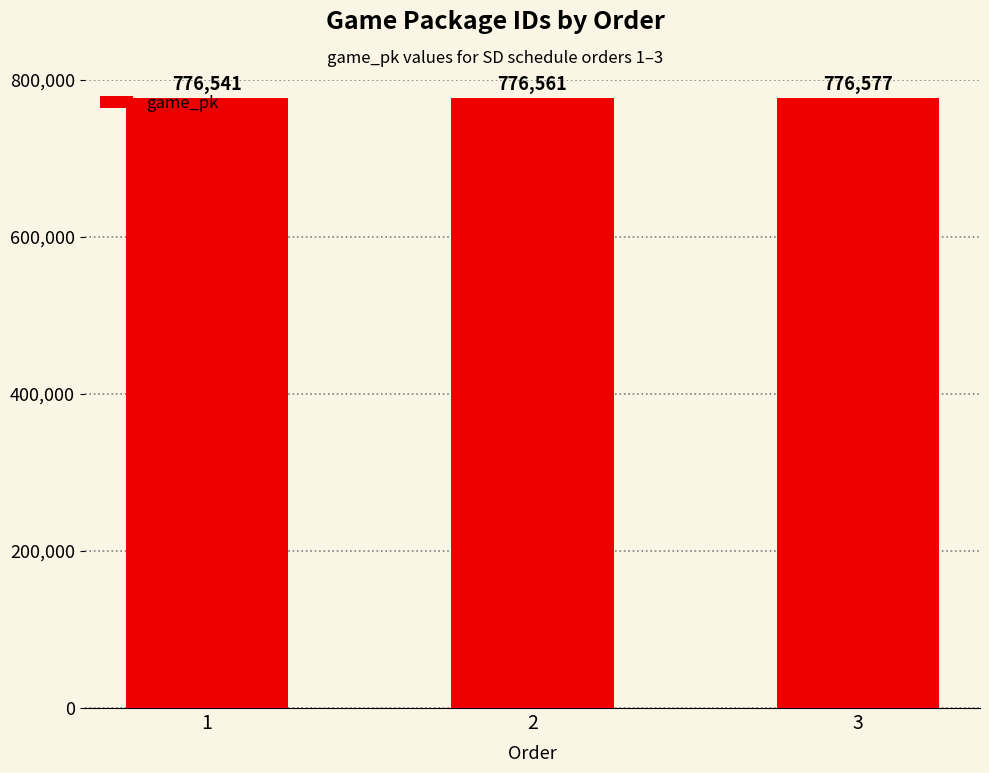

The chart shows a value of 776577 at 3. True or false?

True